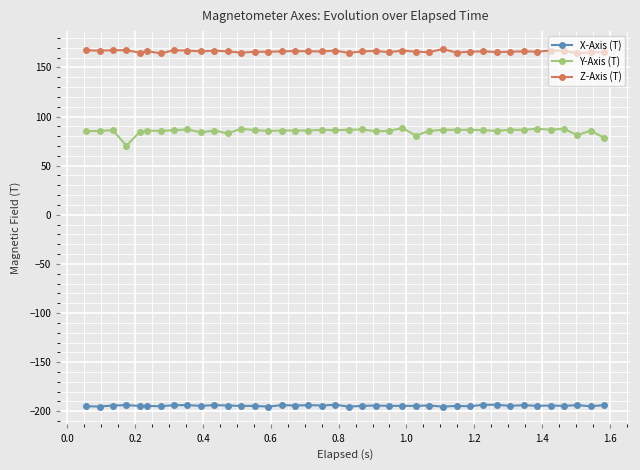

True or false: X-Axis (T) has more than 2 interior local peaks.

True